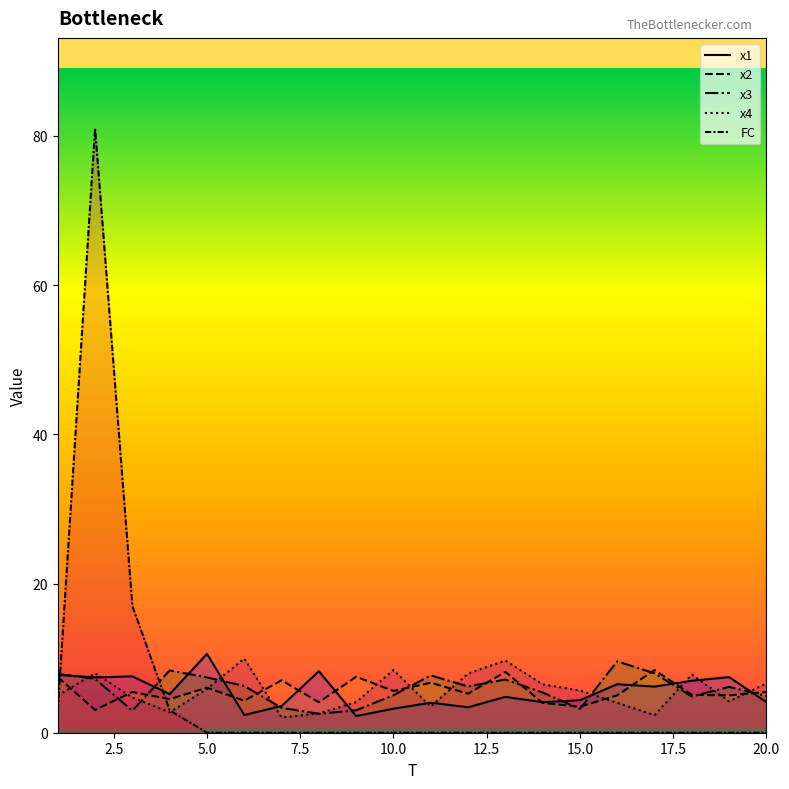

Which series has the largest total across all categories?

x3